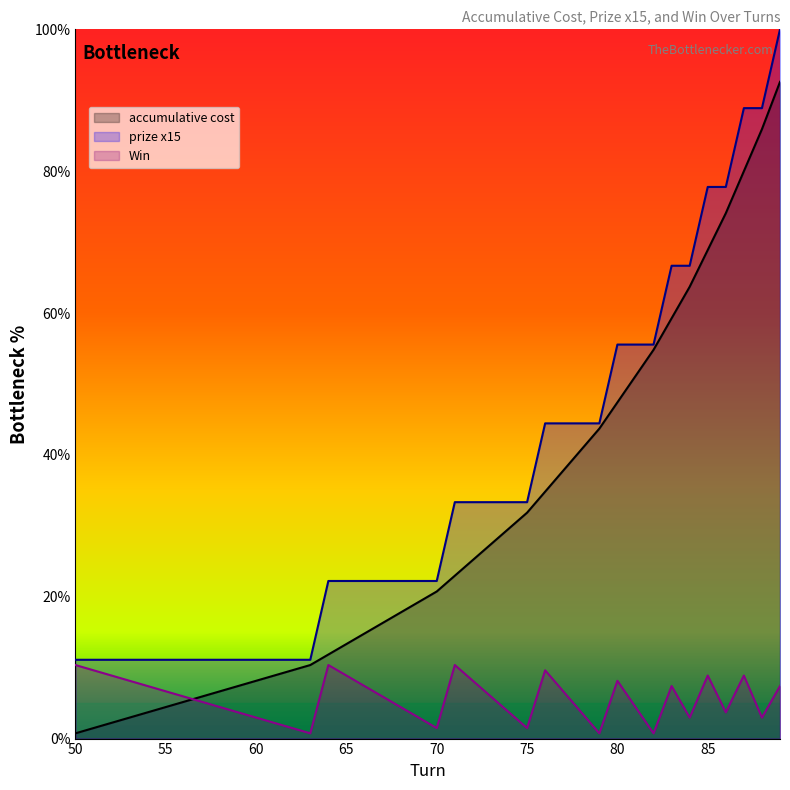

True or false: Win  has more than 0 interior local peaks.

True